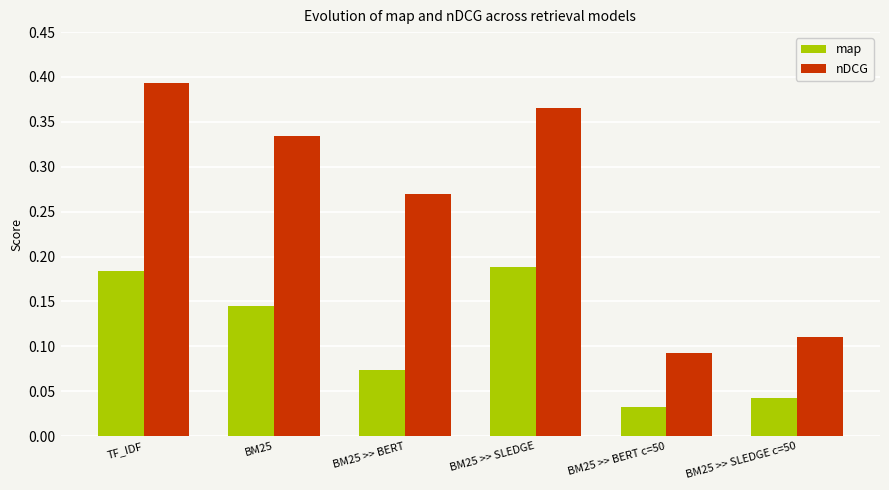

What position from the right is BM25 >> SLEDGE c=50?

1